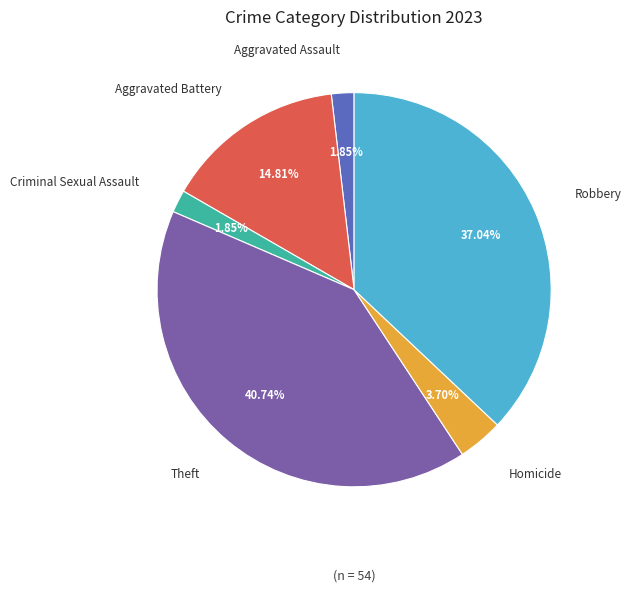

Is there any slice that represents more than half of the pie?

No